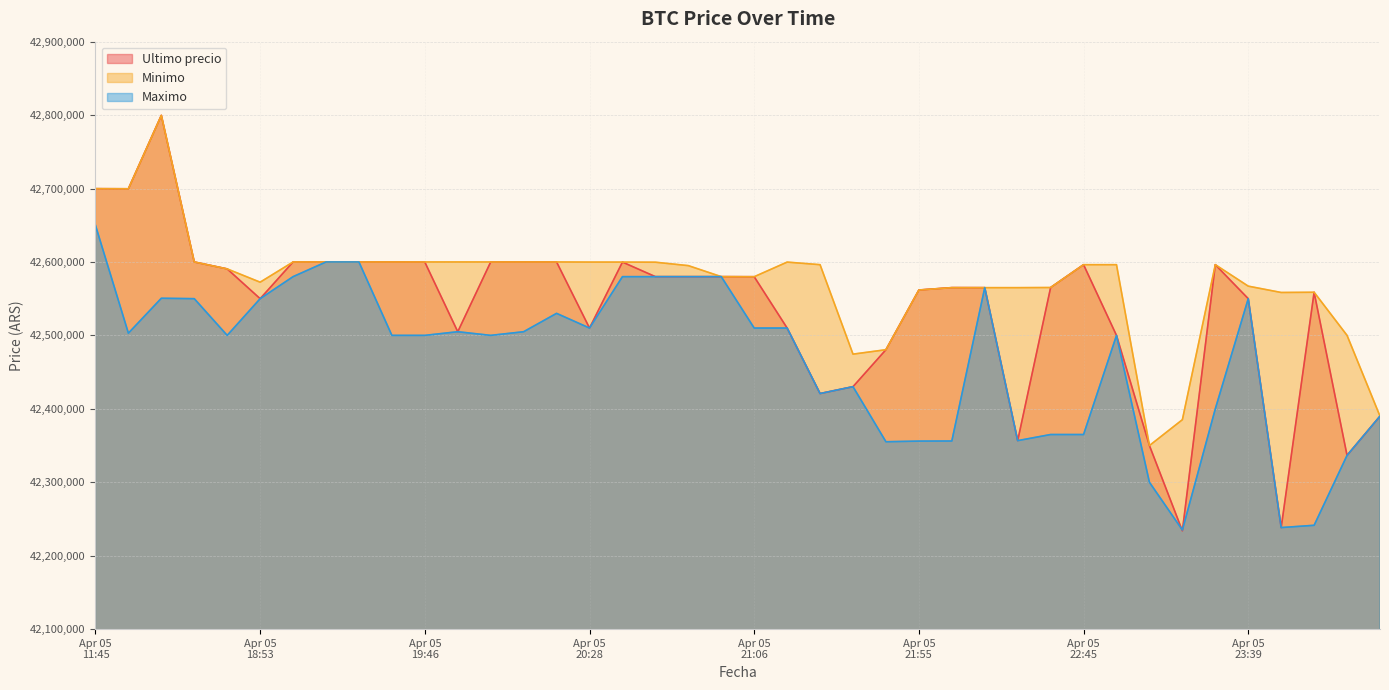

What is the difference between the maximum and minimum values in the Ultimo precio series?

565752.0